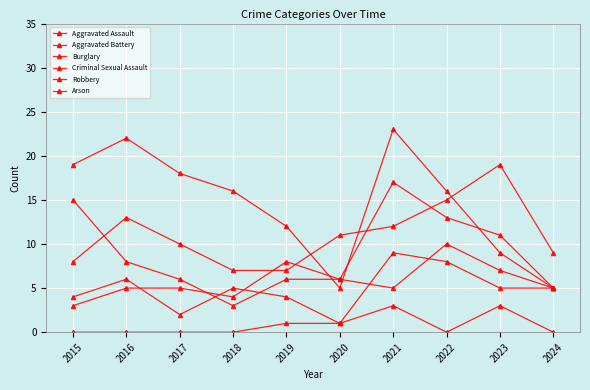

What is the value of the Aggravated Assault point at the 7th from the left?

12